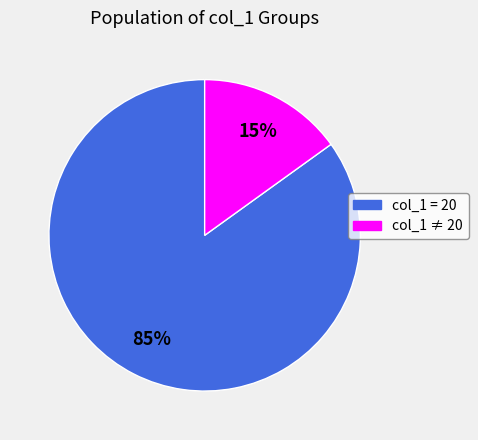

Does any single category account for the majority?

Yes